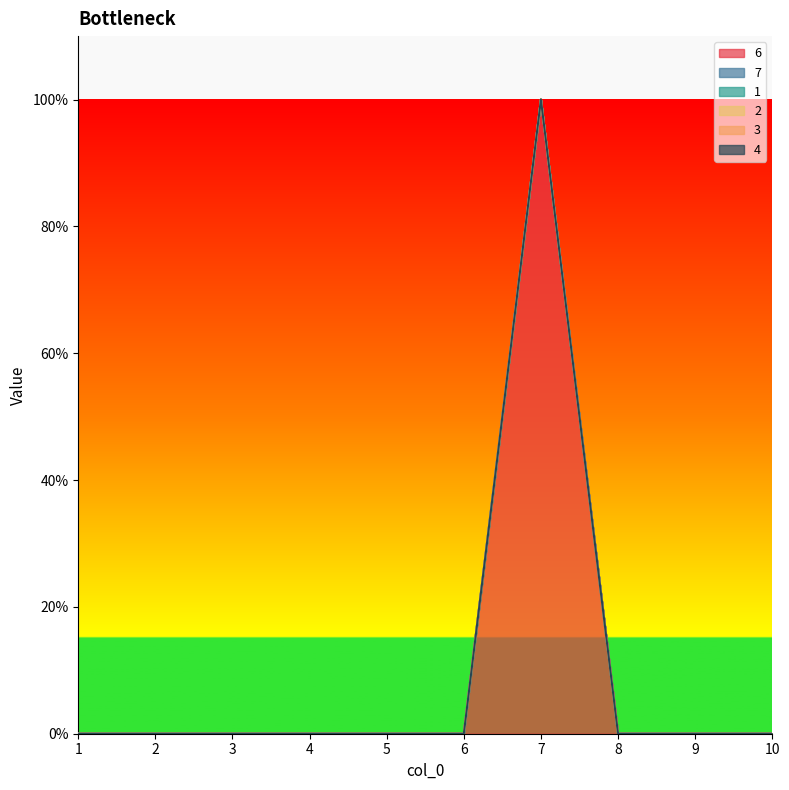

Between 3 and 10, which series saw the biggest shift?

6